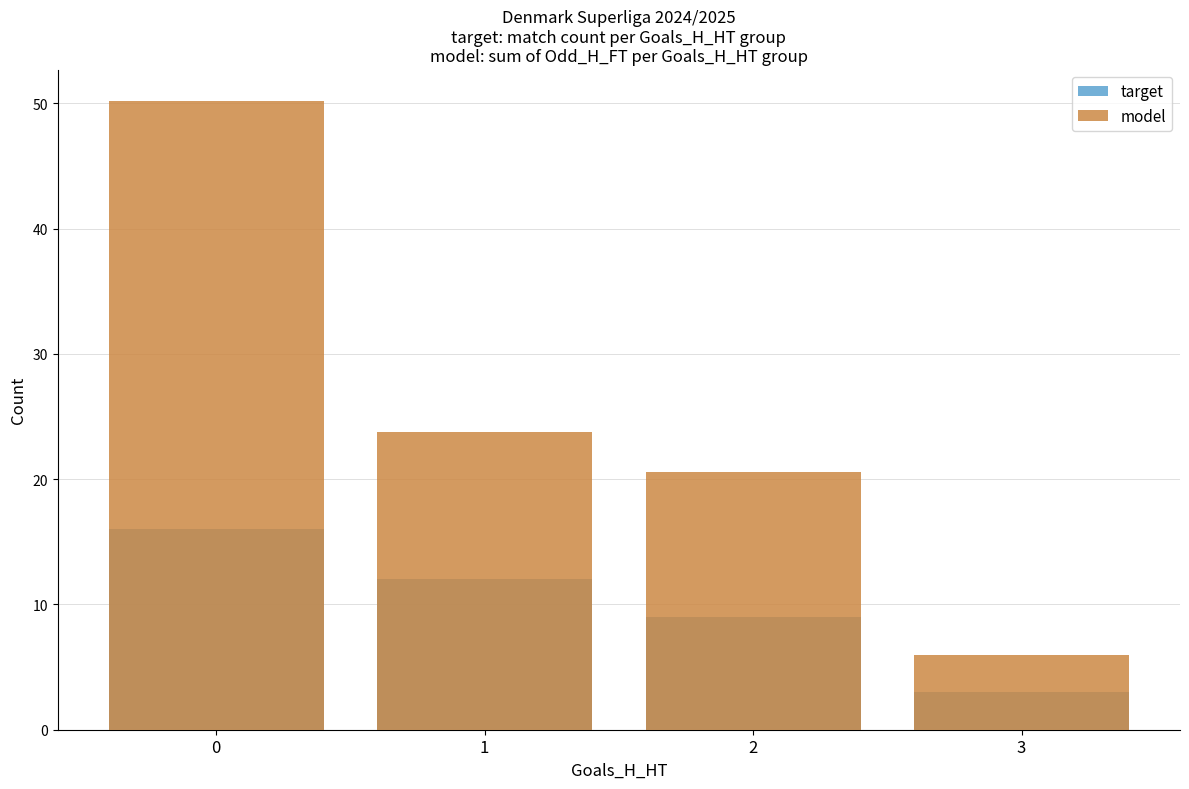

How many bars are there in total?

8